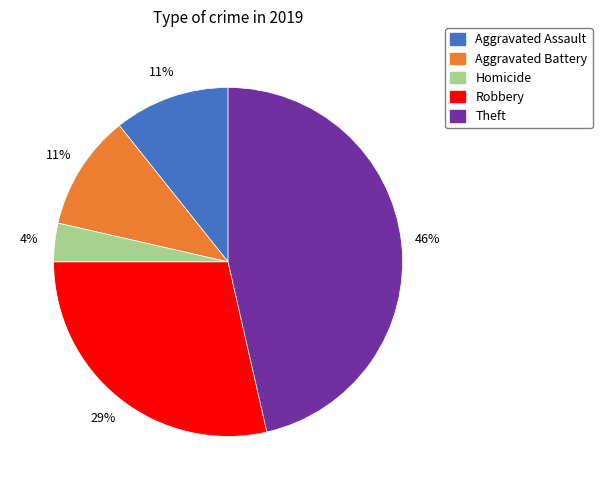

Is there any slice that represents more than half of the pie?

No